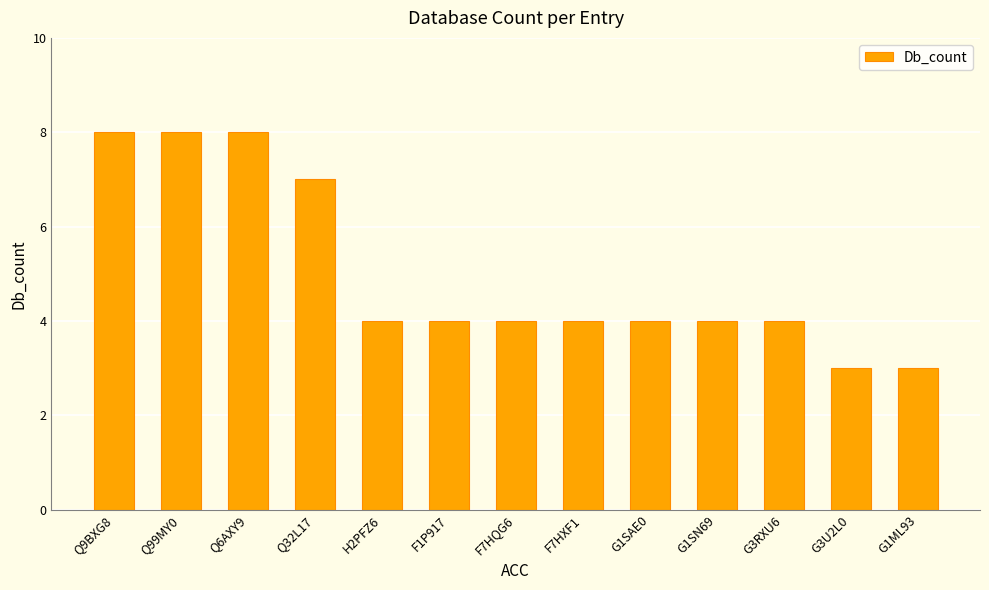

Are the bars horizontal?

No